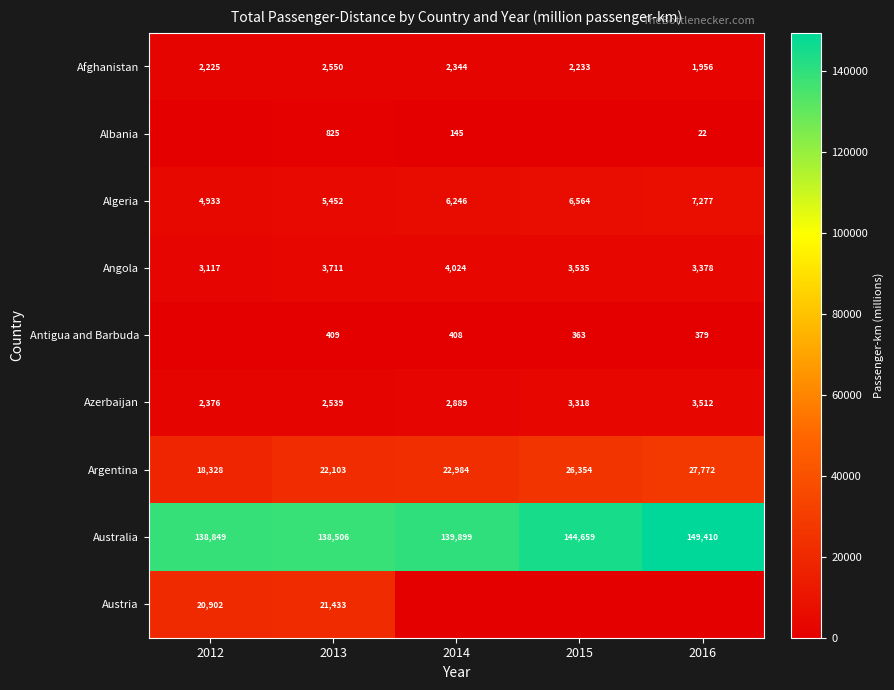

The Argentina series shows 37963 at 2016. True or false?

False